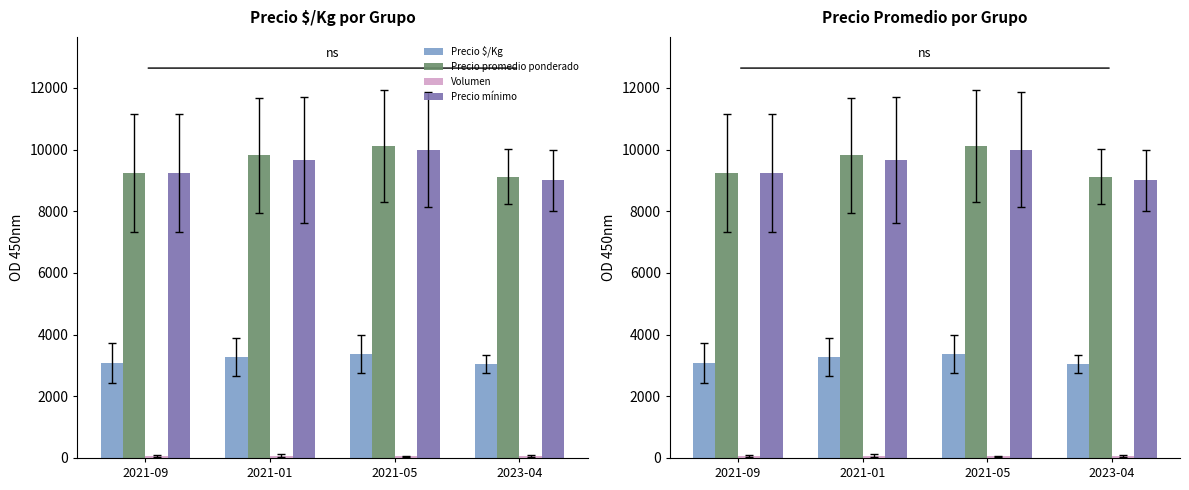

The value of Precio mínimo at 2021-05 is 17490.3. True or false?

False